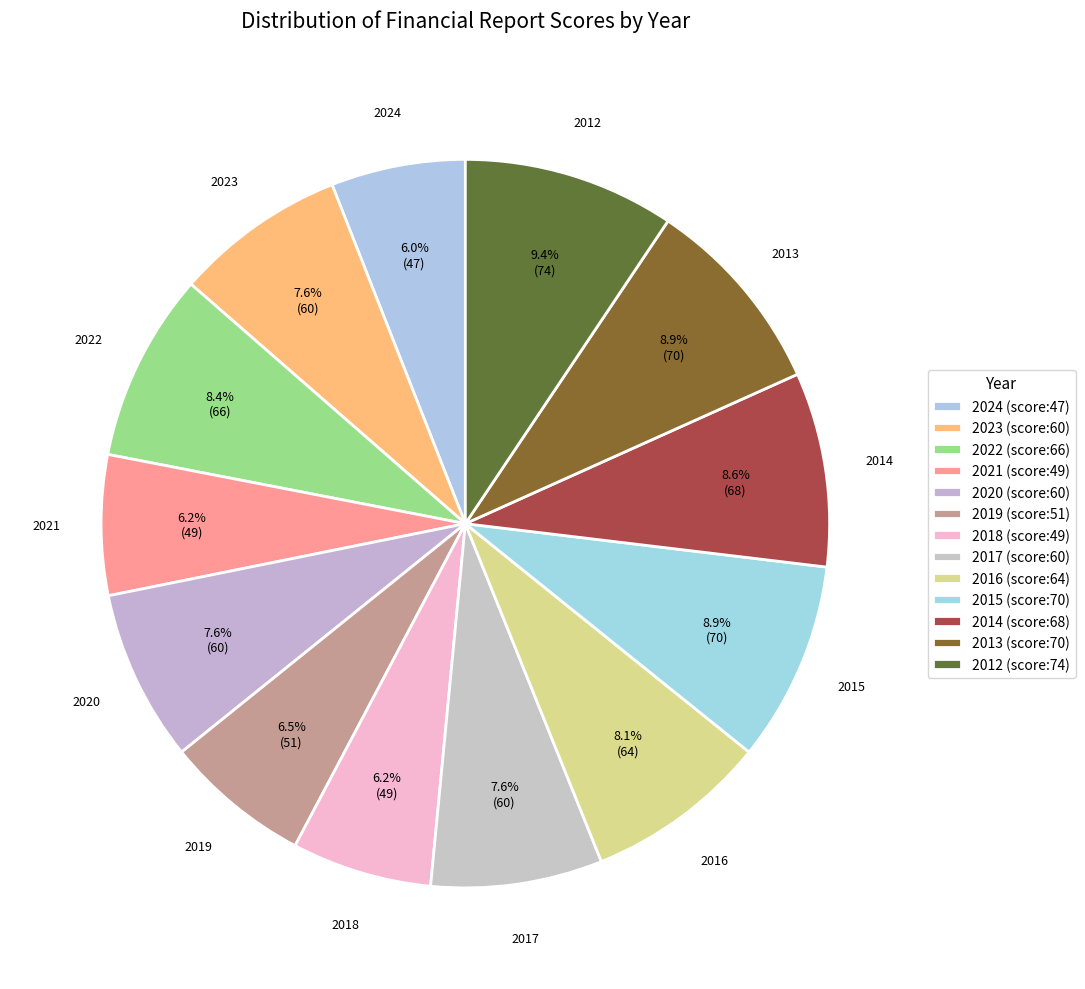

How many segments does this pie chart have?

13